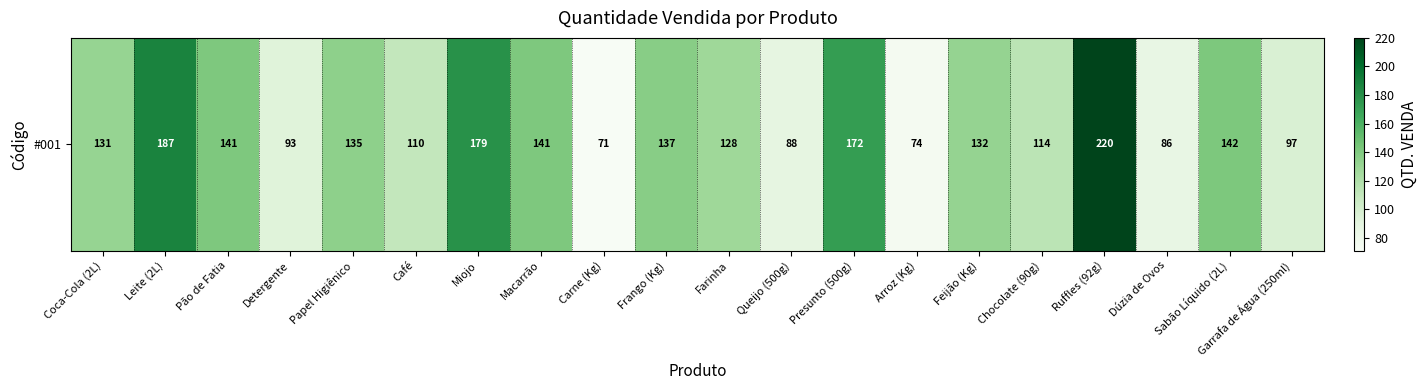

Where does the data first go above 132?

Leite (2L)